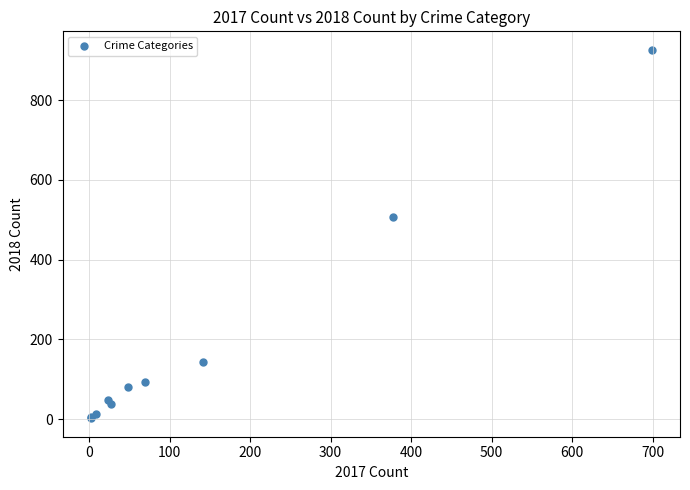

What Y value in the scatter plot is closest to 464?

506